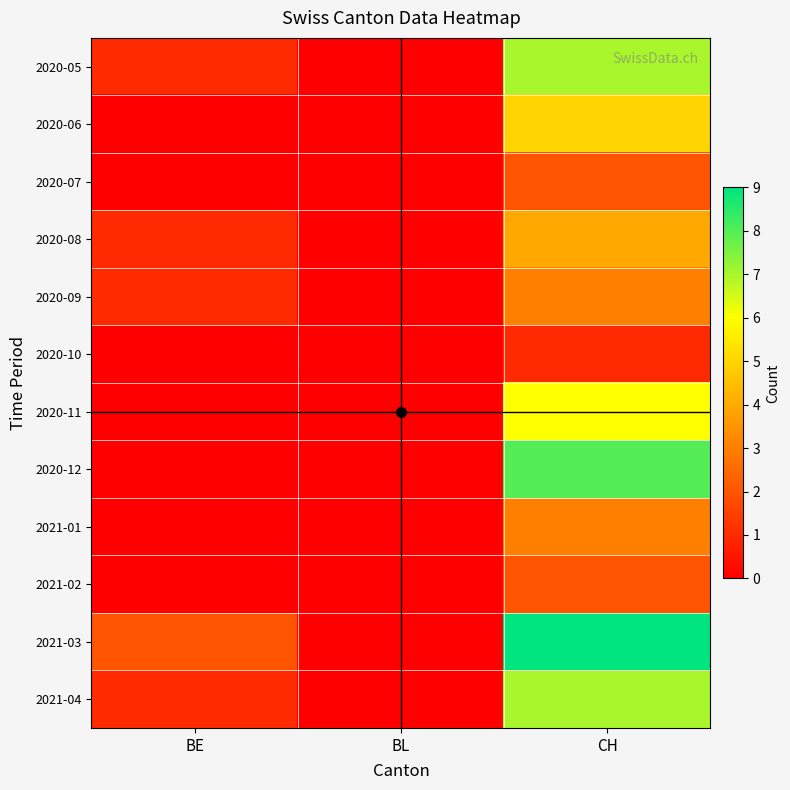

At which label does 2020-08 reach its peak?

CH